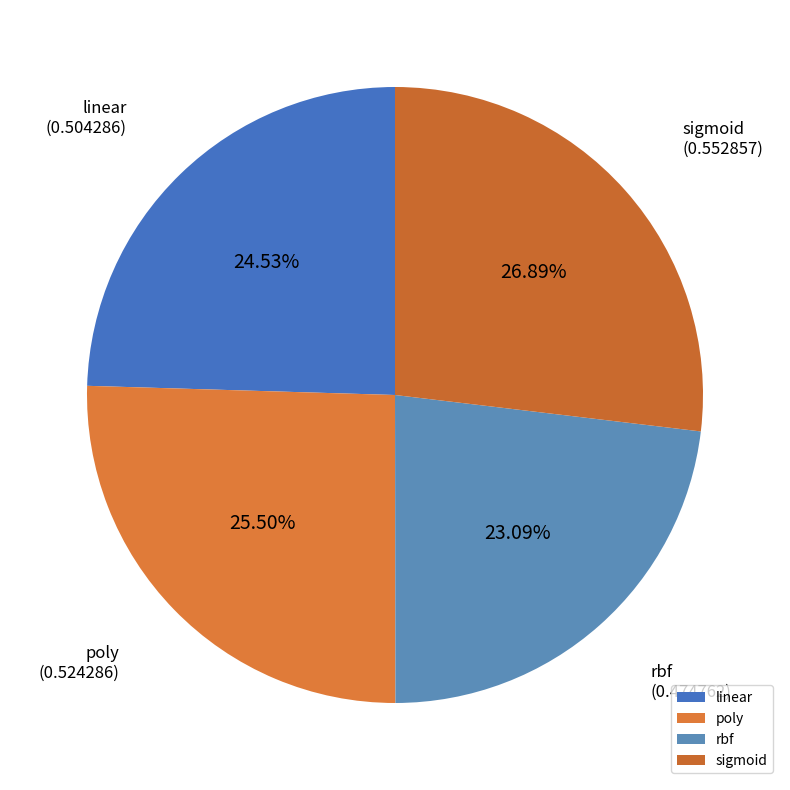

Combined, do sigmoid and poly account for over 50%?

Yes